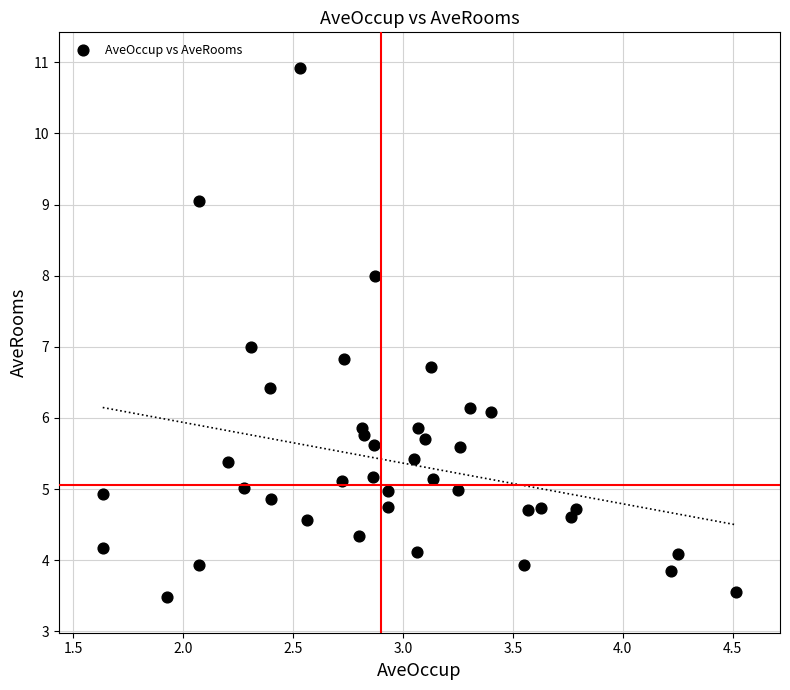

What is the range of X values (max minus min)?

2.9